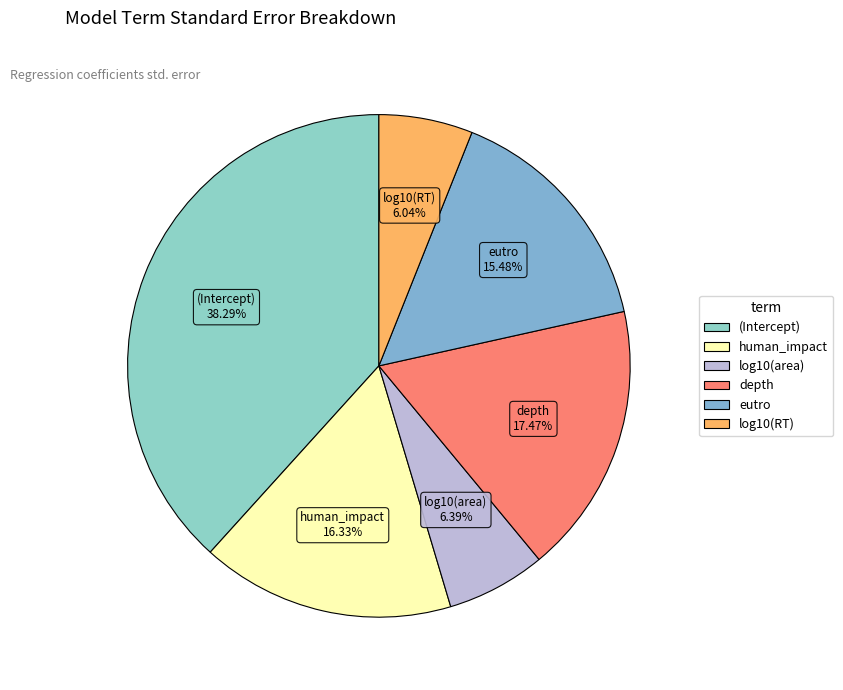

To the nearest percent, what percentage of the pie is eutro?

15%